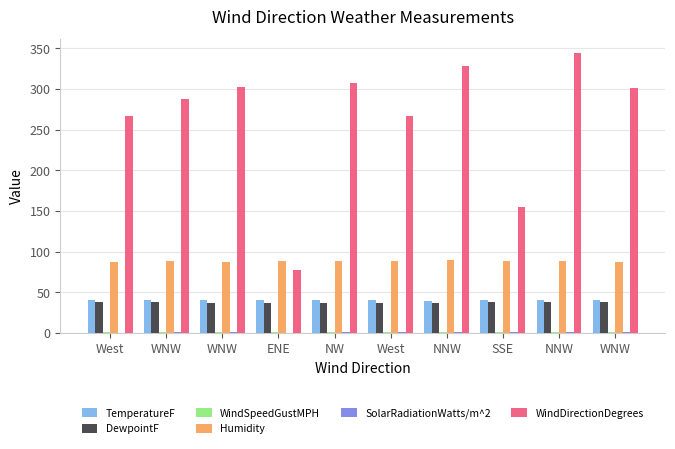

True or false: WindDirectionDegrees has a value of 302.0 at WNW.

True